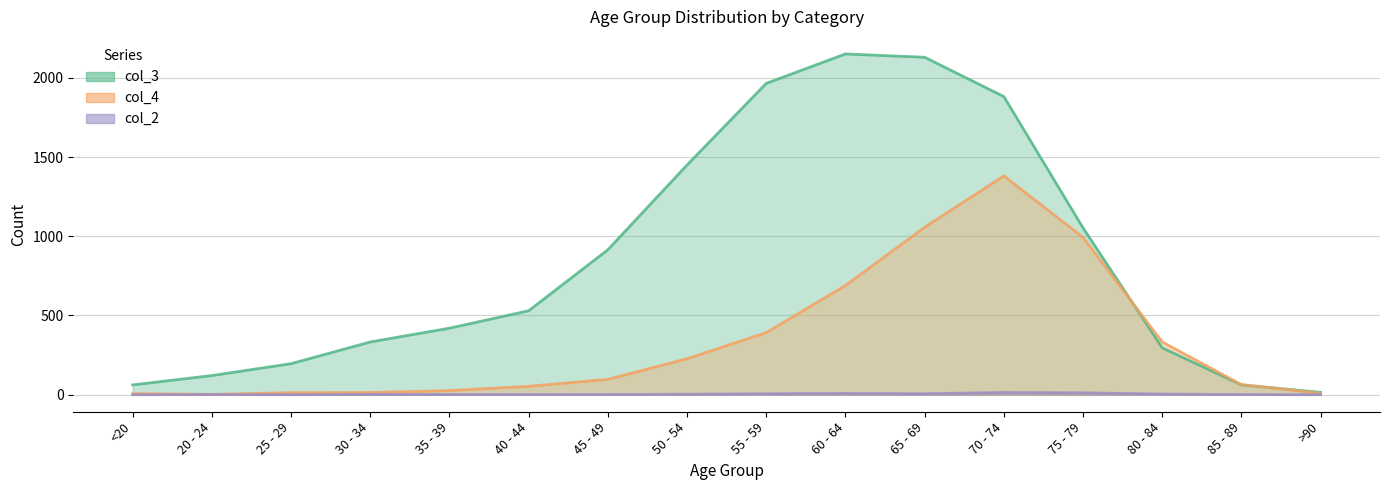

Where is col_3 nearest to the value 1083?

75 - 79